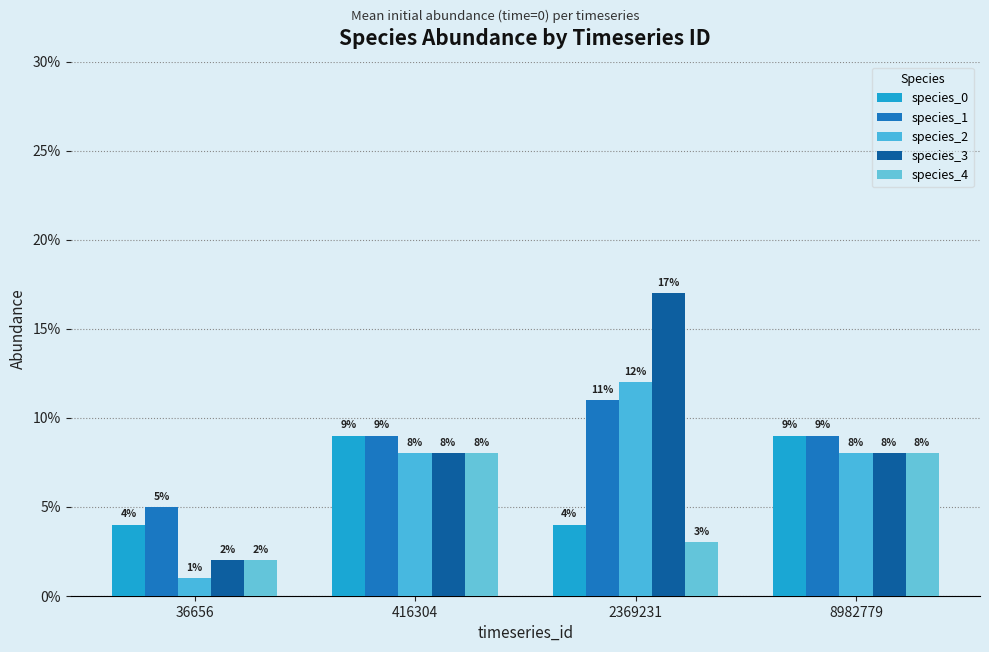

Reading left to right, what are all the values shown in this chart?

species_0: 36656=0.0	416304=0.1	2369231=0.0	8982779=0.1
species_1: 36656=0.1	416304=0.1	2369231=0.1	8982779=0.1
species_2: 36656=0.0	416304=0.1	2369231=0.1	8982779=0.1
species_3: 36656=0.0	416304=0.1	2369231=0.2	8982779=0.1
species_4: 36656=0.0	416304=0.1	2369231=0.0	8982779=0.1